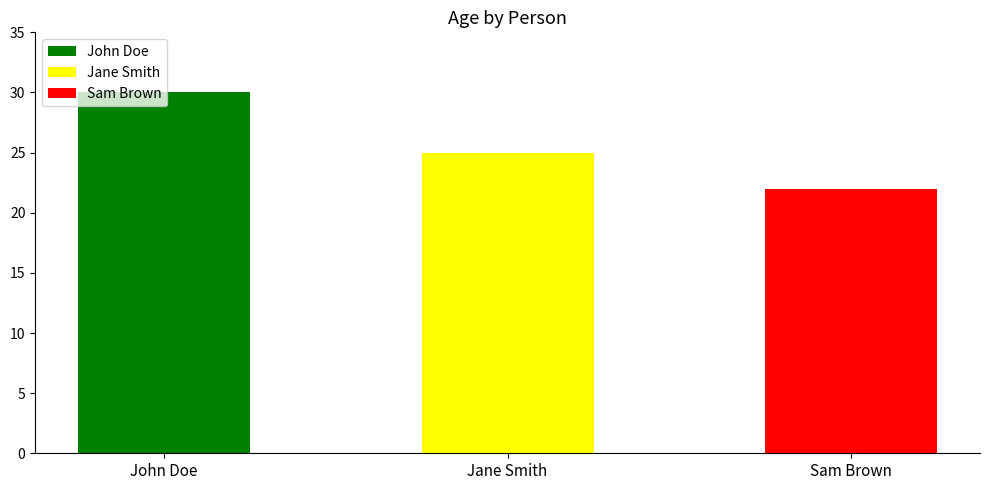

What is the ratio of the value at Sam Brown to the value at Jane Smith?

0.9